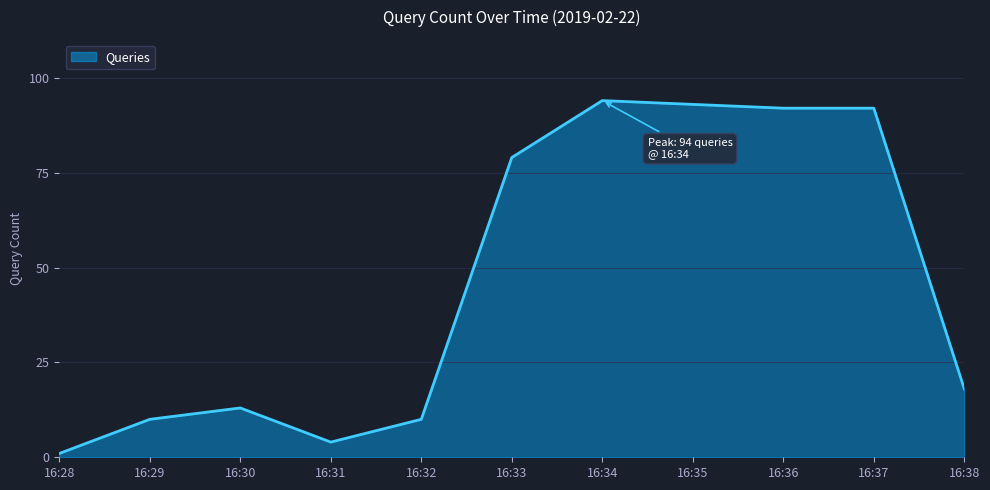

What is the average value?

46